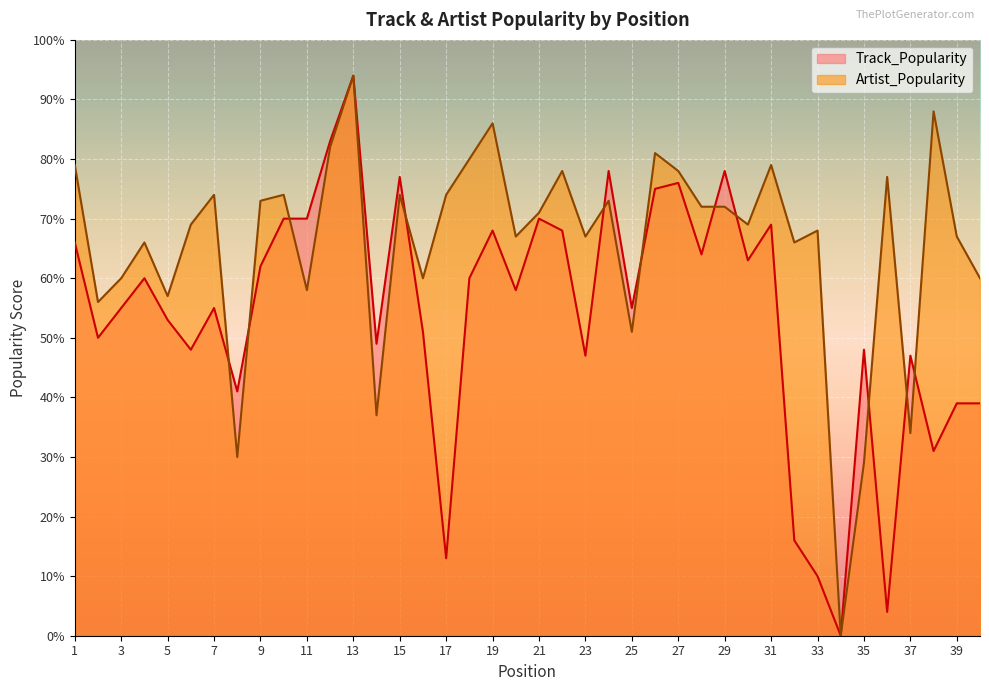

Rank the series by their average value, from highest to lowest.

Artist_Popularity, Track_Popularity